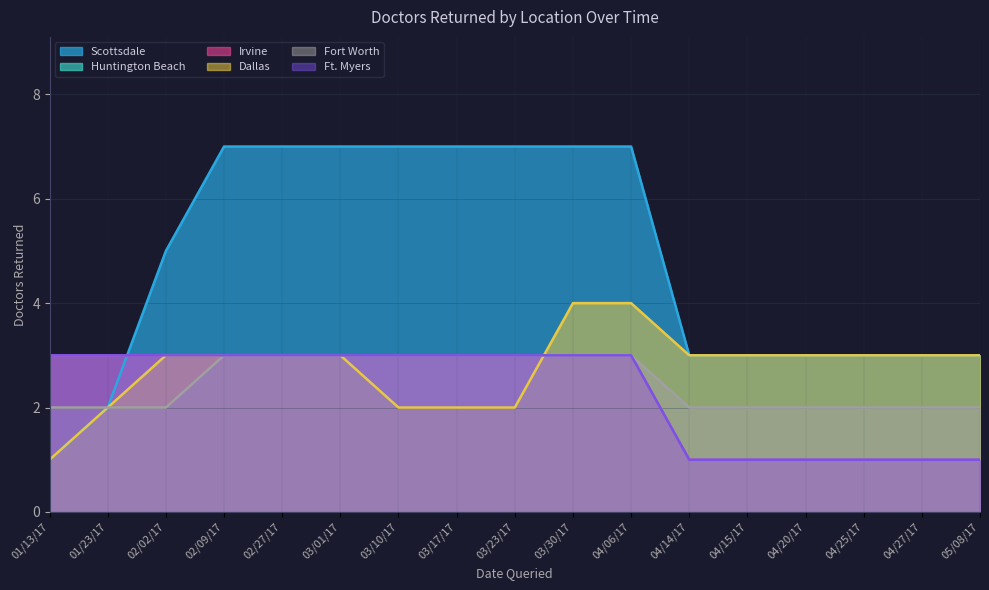

How many values in the Irvine series are below 3?

6